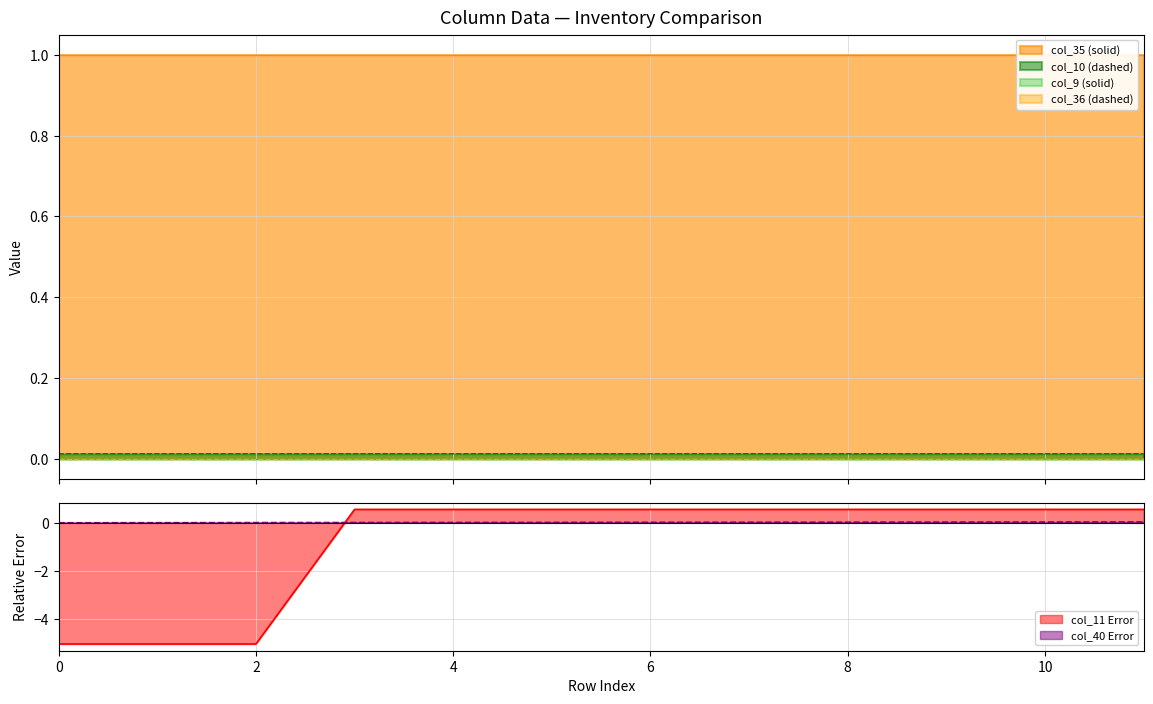

At which label is col_11 closest to -2?

3